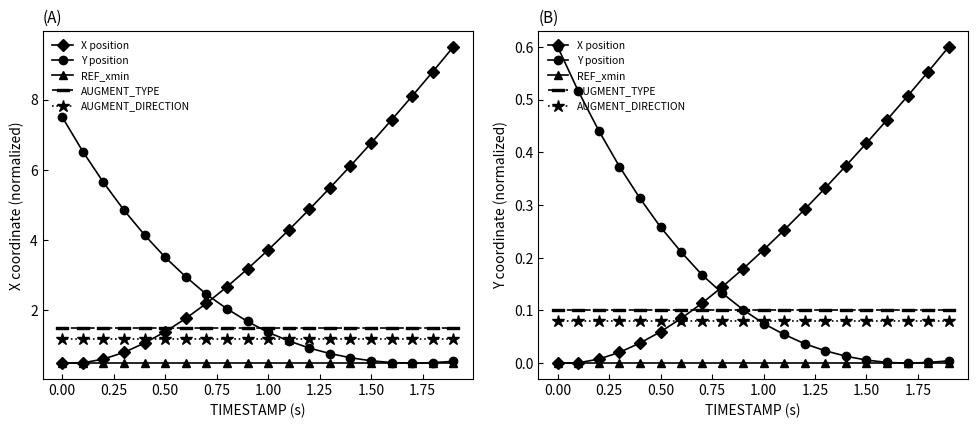

Does the chart display data point markers on the line(s)?

Yes